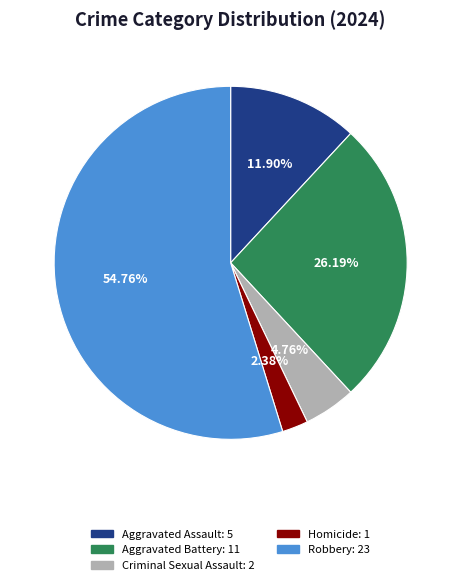

Between Homicide and Robbery, which is larger?

Robbery